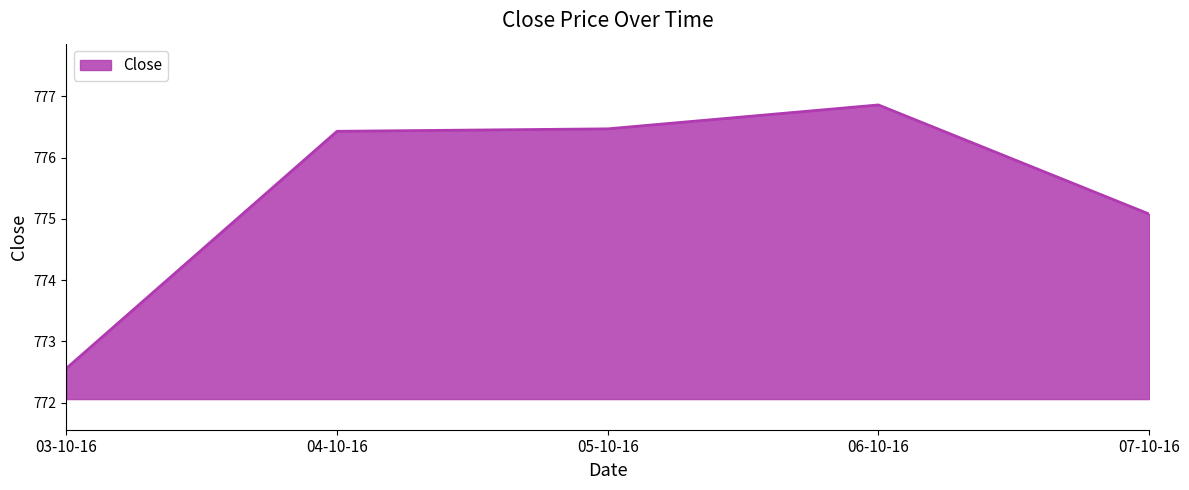

True or false: the data has more than 2 interior local peaks.

False